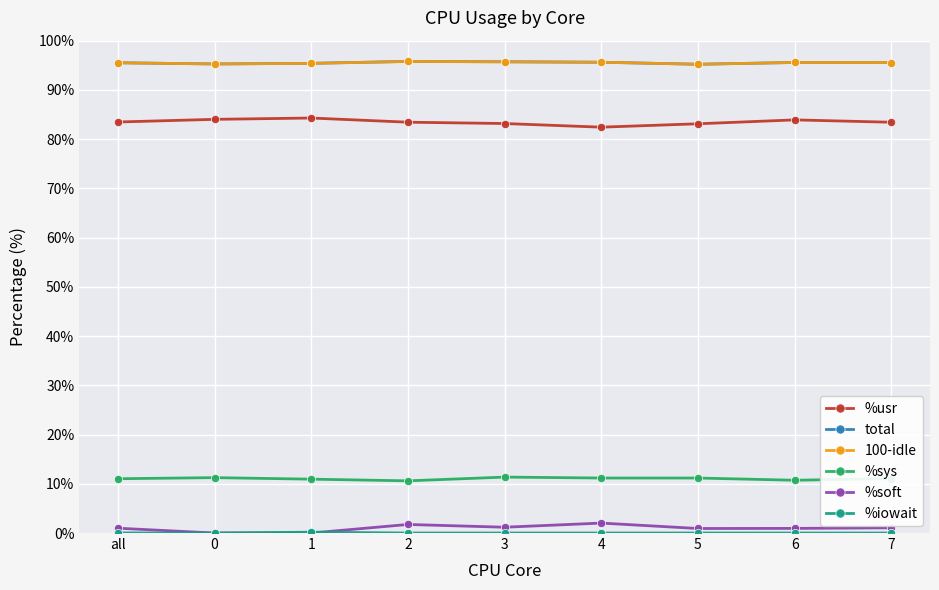

The %sys series shows 15.4 at 0. True or false?

False